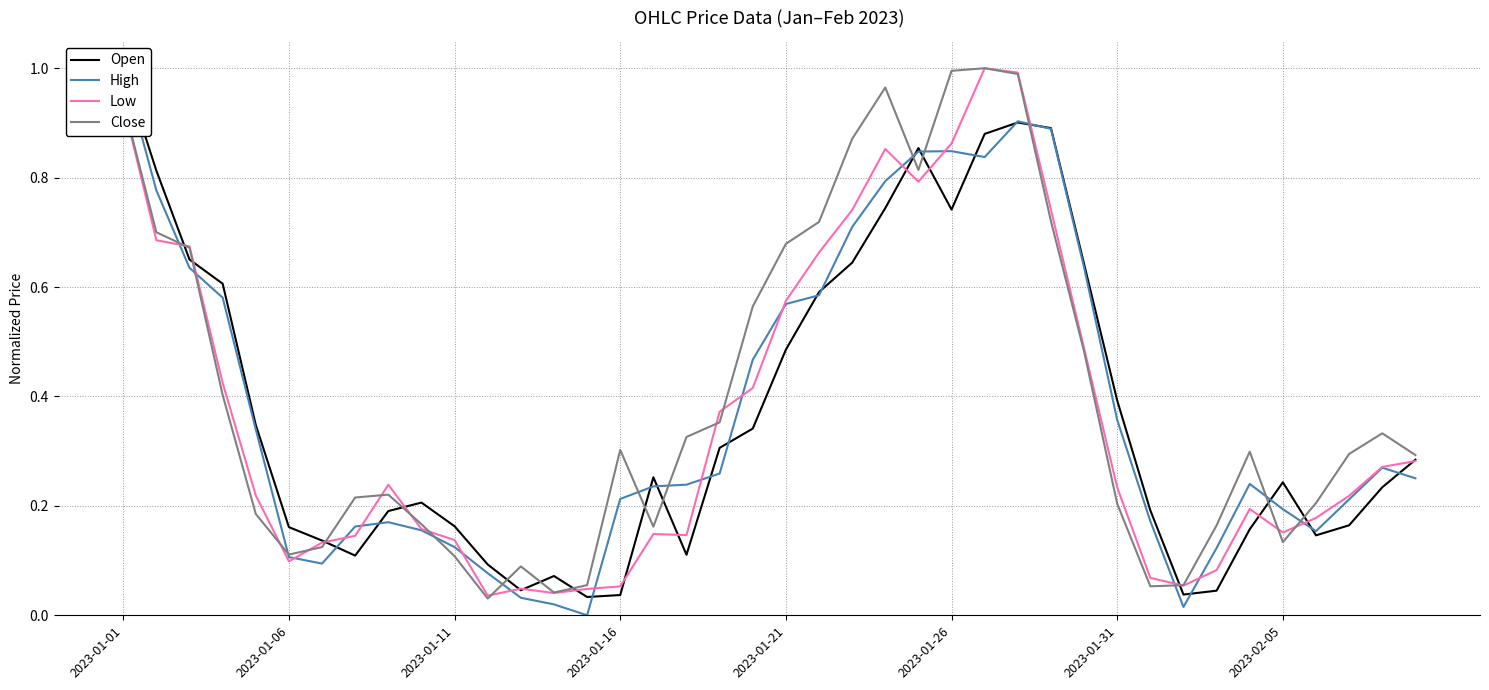

How many lines are shown in the chart?

4